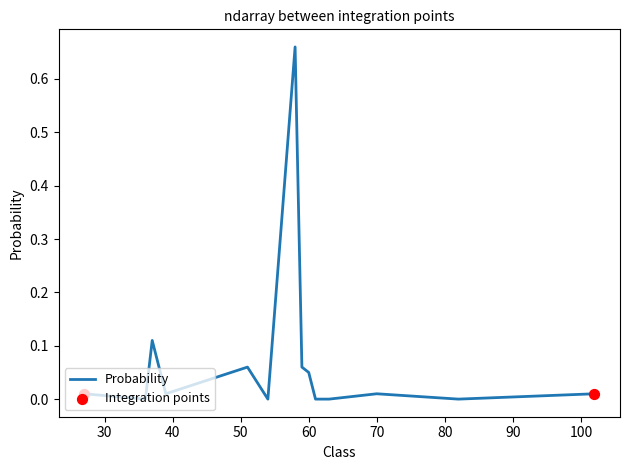

How many lines are shown in the chart?

1